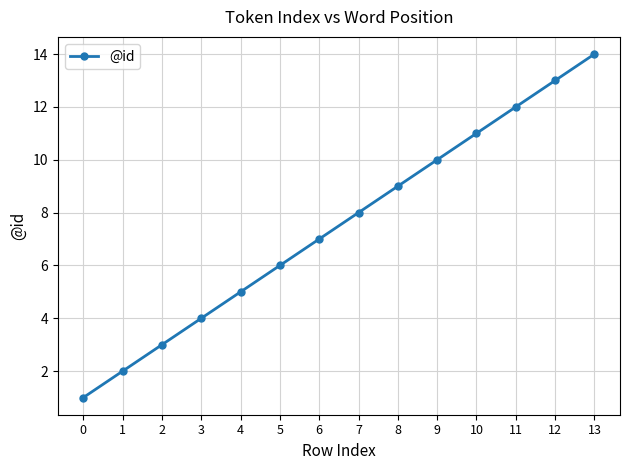

Is it true that the value at 3 is 4?

True